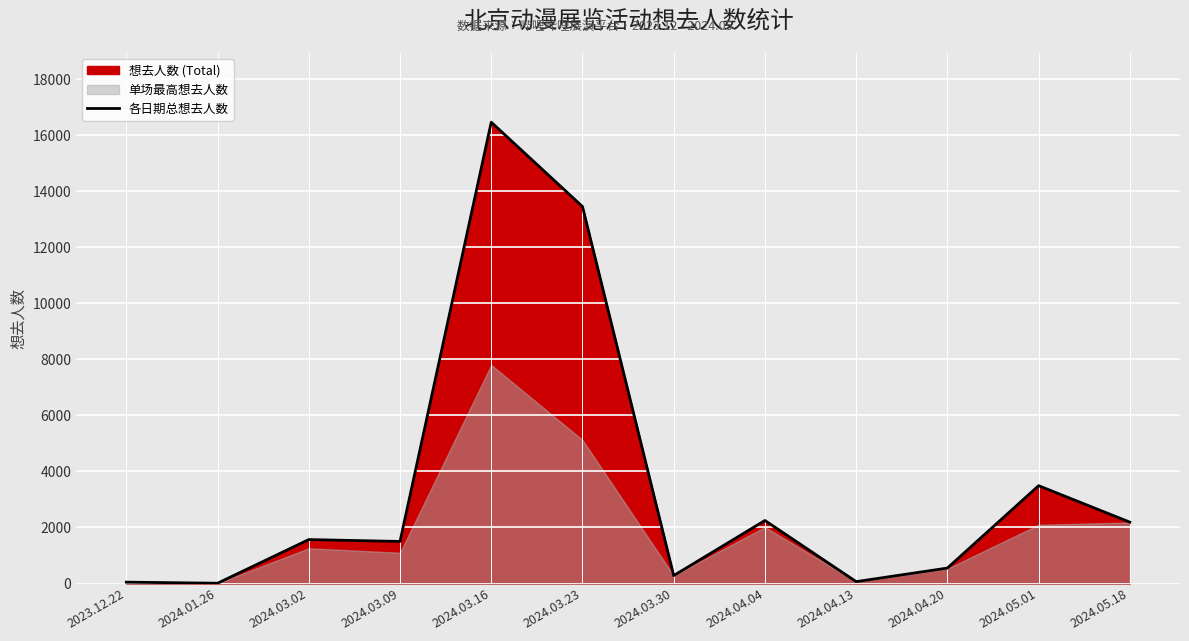

List the labels in order of value, smallest first.

2024.01.26, 2023.12.22, 2024.04.13, 2024.03.30, 2024.04.20, 2024.03.09, 2024.03.02, 2024.05.18, 2024.04.04, 2024.05.01, 2024.03.23, 2024.03.16